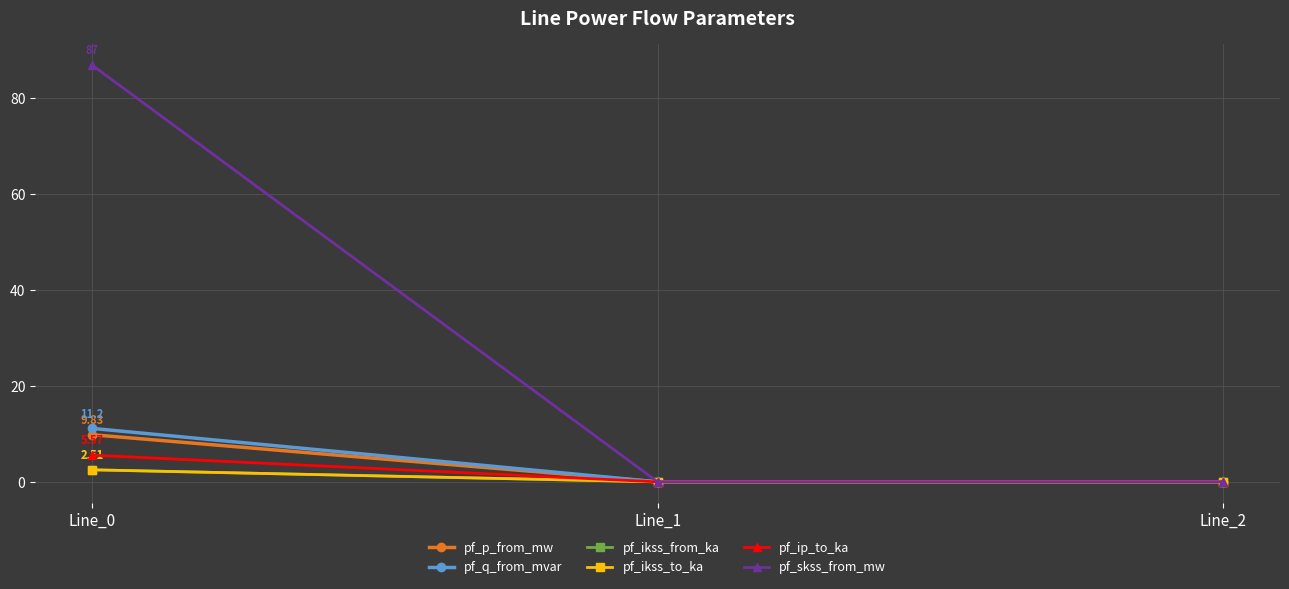

Rank the series at Line_0 from lowest to highest value.

pf_ikss_from_ka, pf_ikss_to_ka, pf_ip_to_ka, pf_p_from_mw, pf_q_from_mvar, pf_skss_from_mw